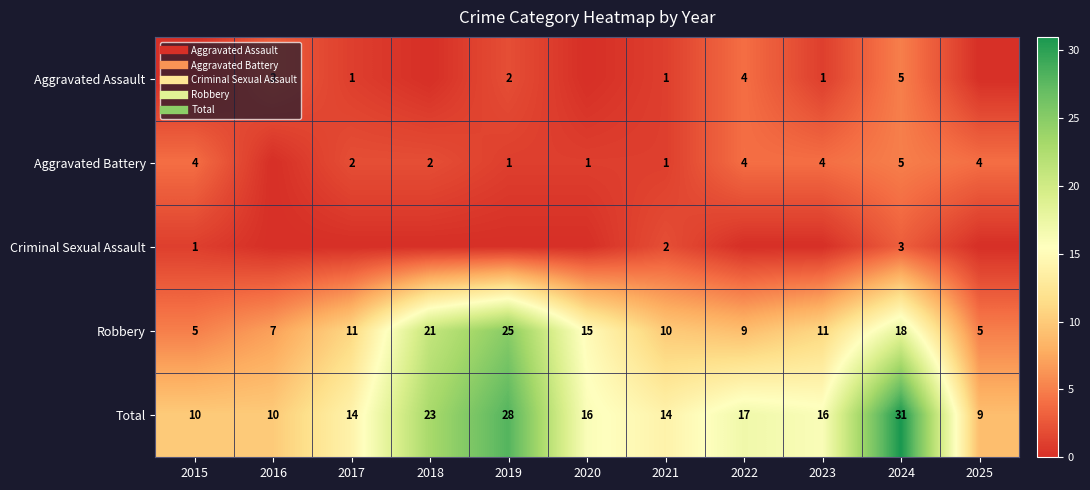

What is the spread (max minus min) of values at 2019?

28